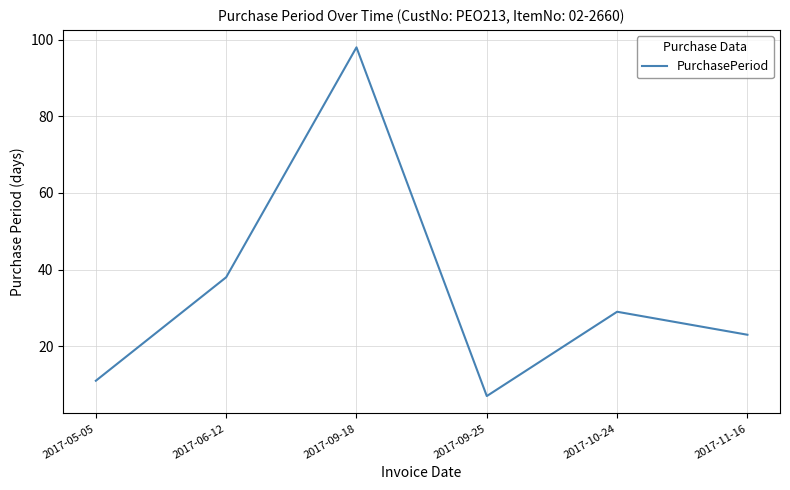

Where does the data first go above 29?

2017-06-12